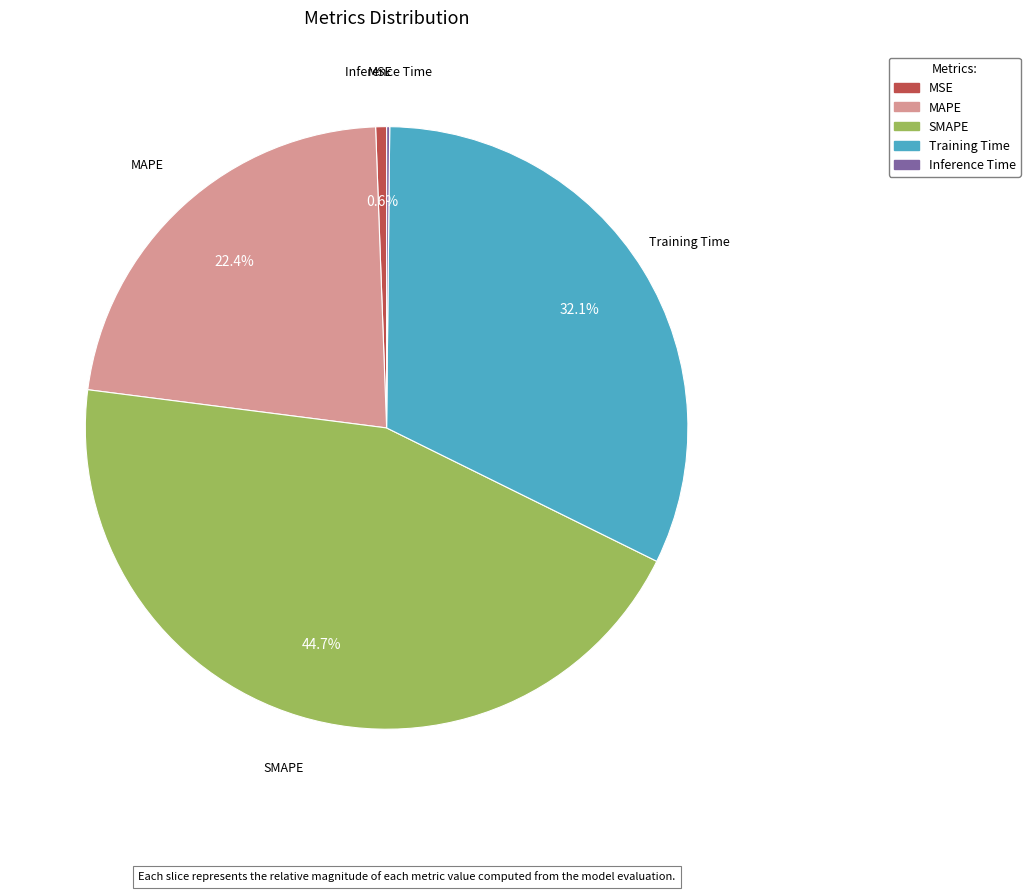

Which category has the biggest portion of the pie?

SMAPE